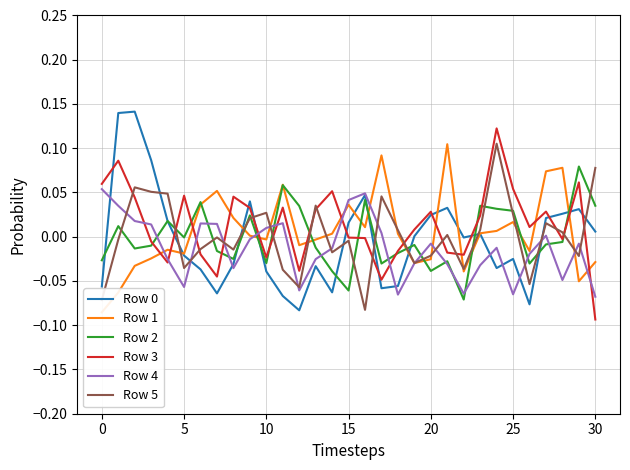

How many values in the Row 5 series exceed 0?

15